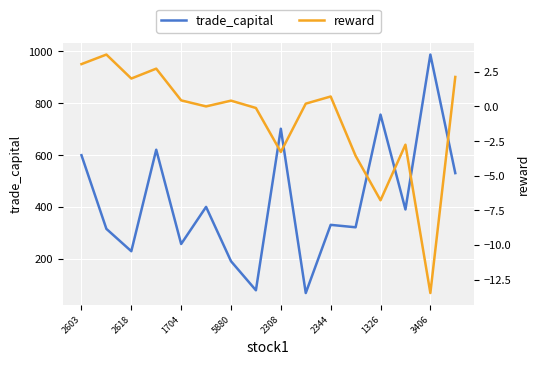

True or false: trade_capital has a value of 228.6 at 2618.

True